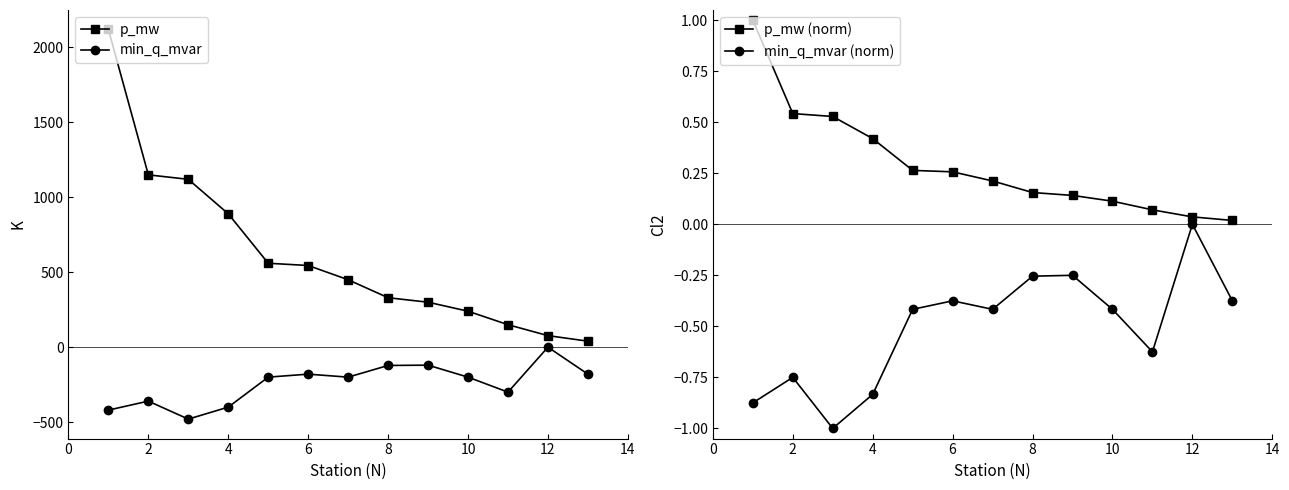

What is the value of the p_mw point at the 1st from the left?

2120.0